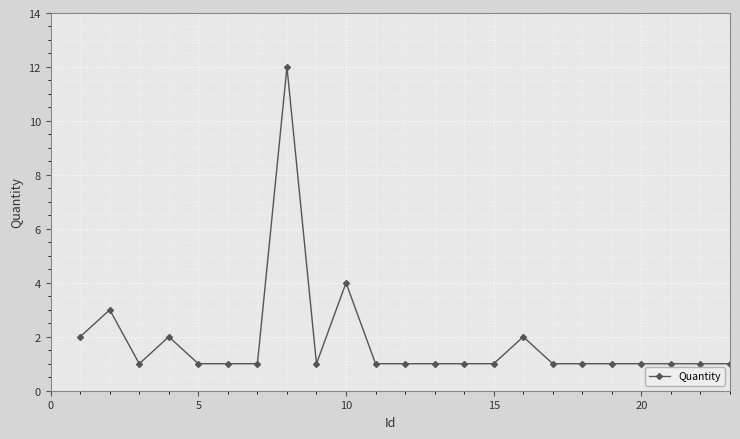

True or false: there are more than 1 points higher than both neighbors.

True